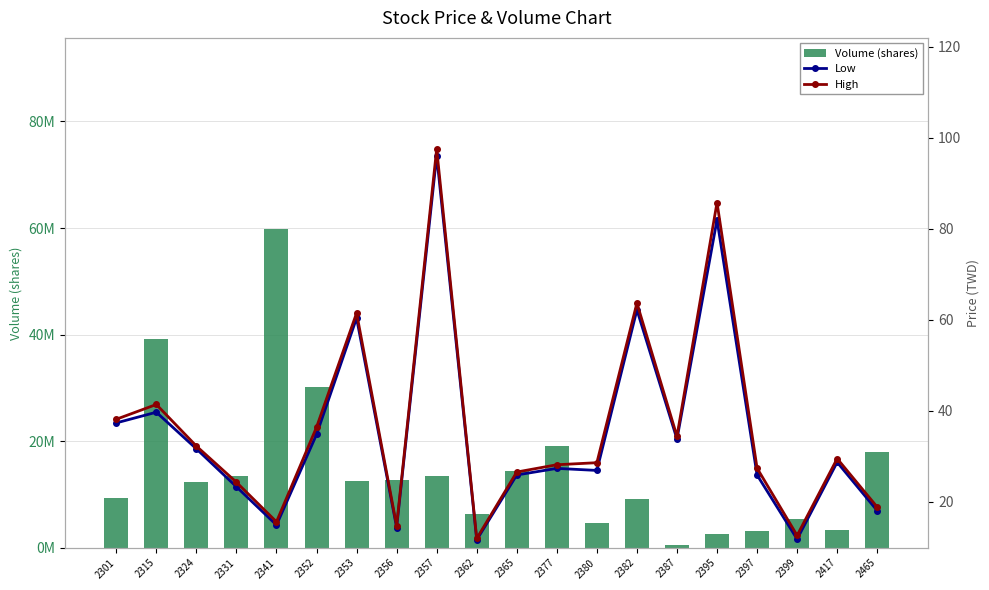

How many data points does each series have?

20